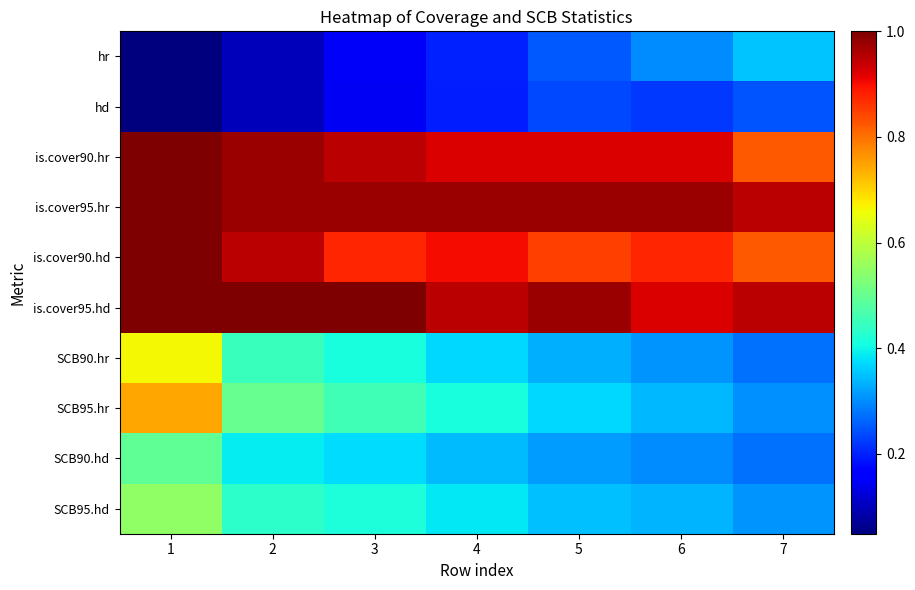

What is the spread (max minus min) of values at 5?

0.7